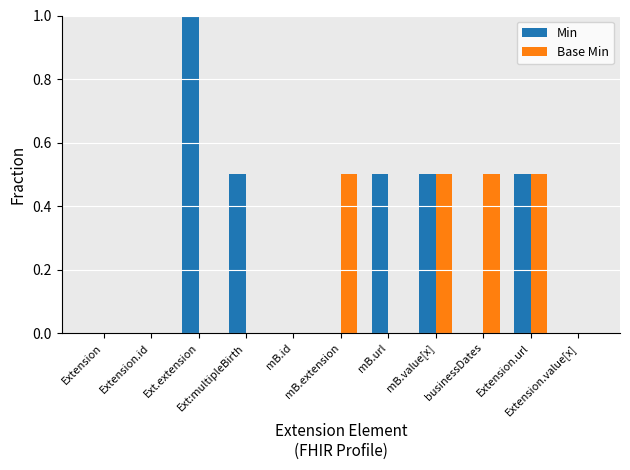

What is the sum of all Base Min values?

2.0